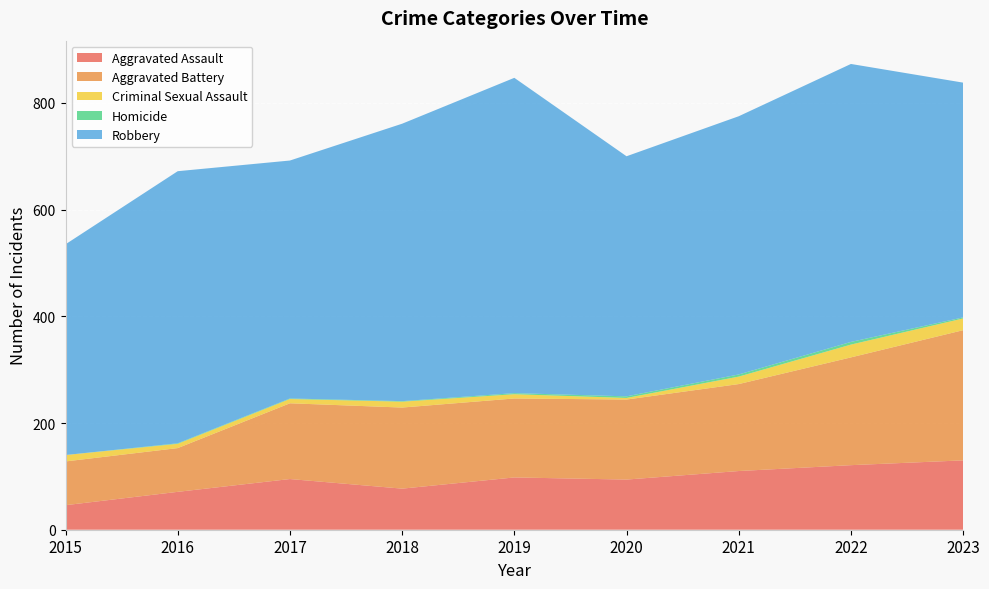

Reading left to right, list all the values displayed in this chart.

Aggravated Assault: 46	71	95	77	98	94	110	121	130
Aggravated Battery: 82	82	142	152	148	150	163	202	244
Criminal Sexual Assault: 12	8	8	11	8	3	14	24	22
Homicide: 0	1	1	1	2	3	4	5	2
Robbery: 395	510	446	520	591	450	484	521	440